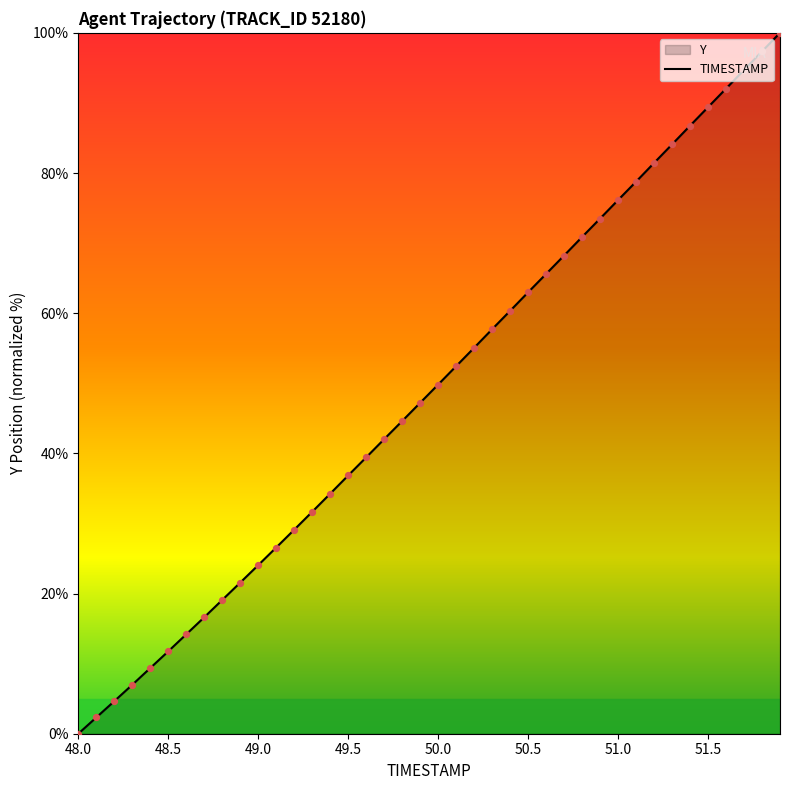

Which series has the largest total across all categories?

TIMESTAMP